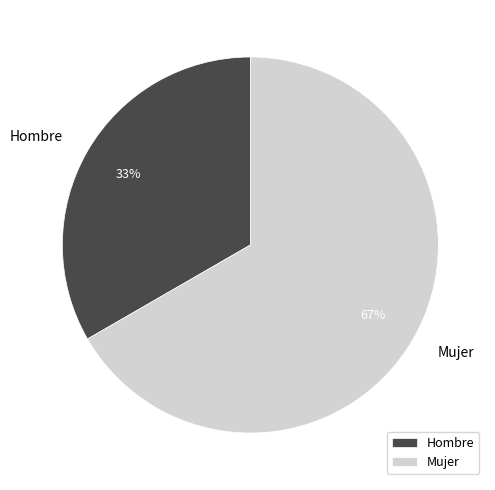

Is the sum of Hombre and Mujer greater than half?

Yes